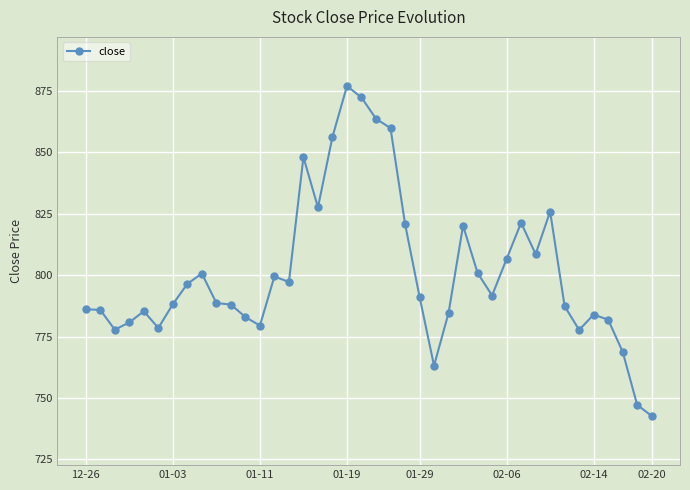

How many values are below 791?

20